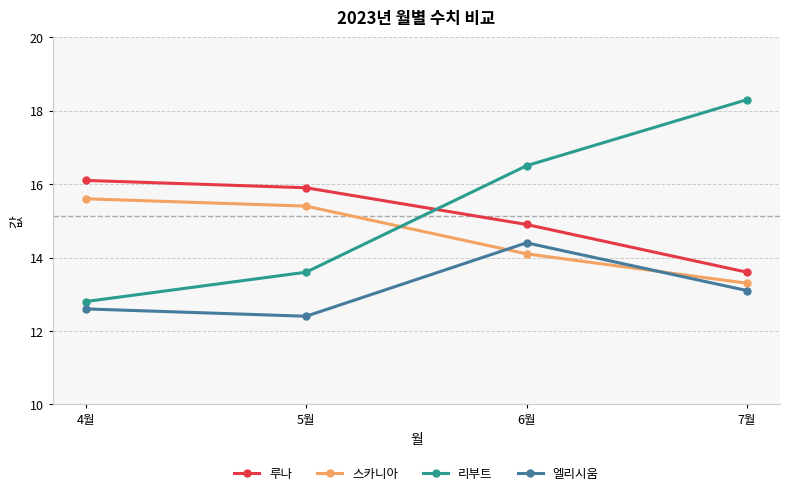

True or false: 스카니아 has more than 2 interior local peaks.

False